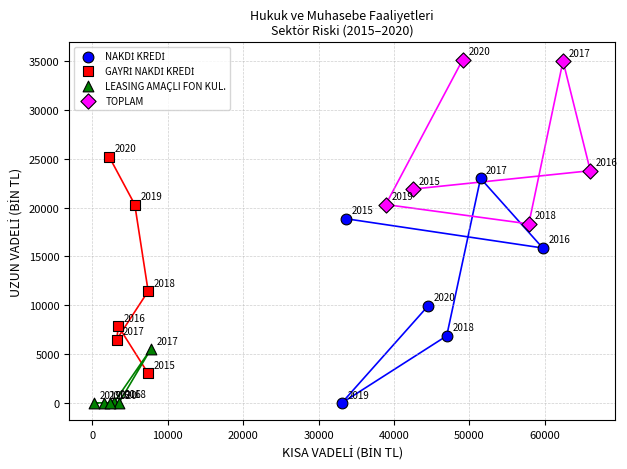

Which series reaches the maximum Y coordinate?

TOPLAM